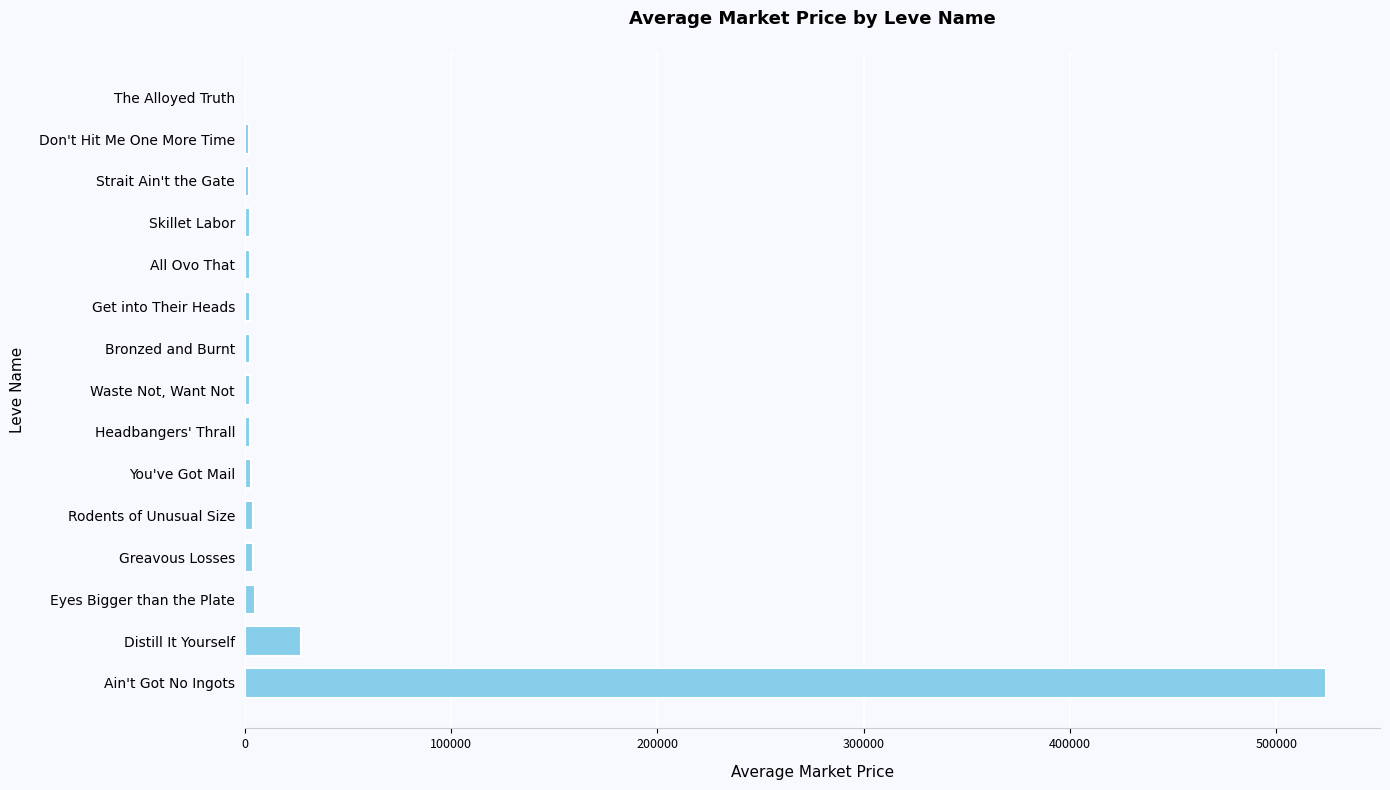

Which category has the highest value across all series?

Ain't Got No Ingots